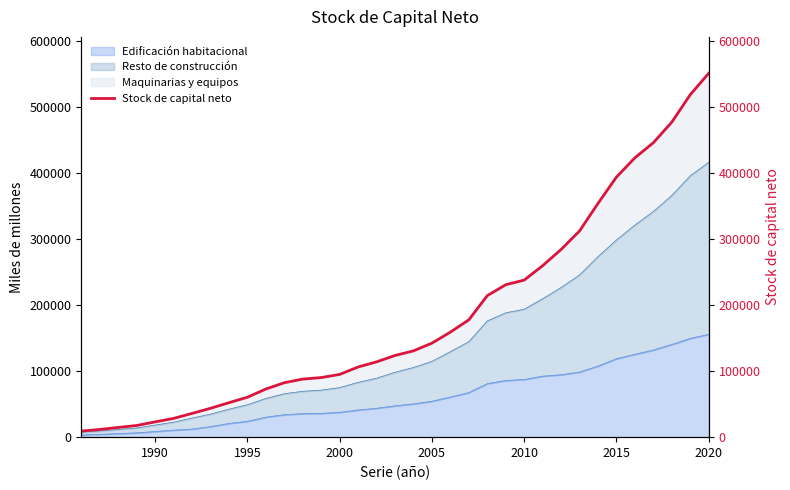

What is the highest value of the Edificación habitacional series?

155910